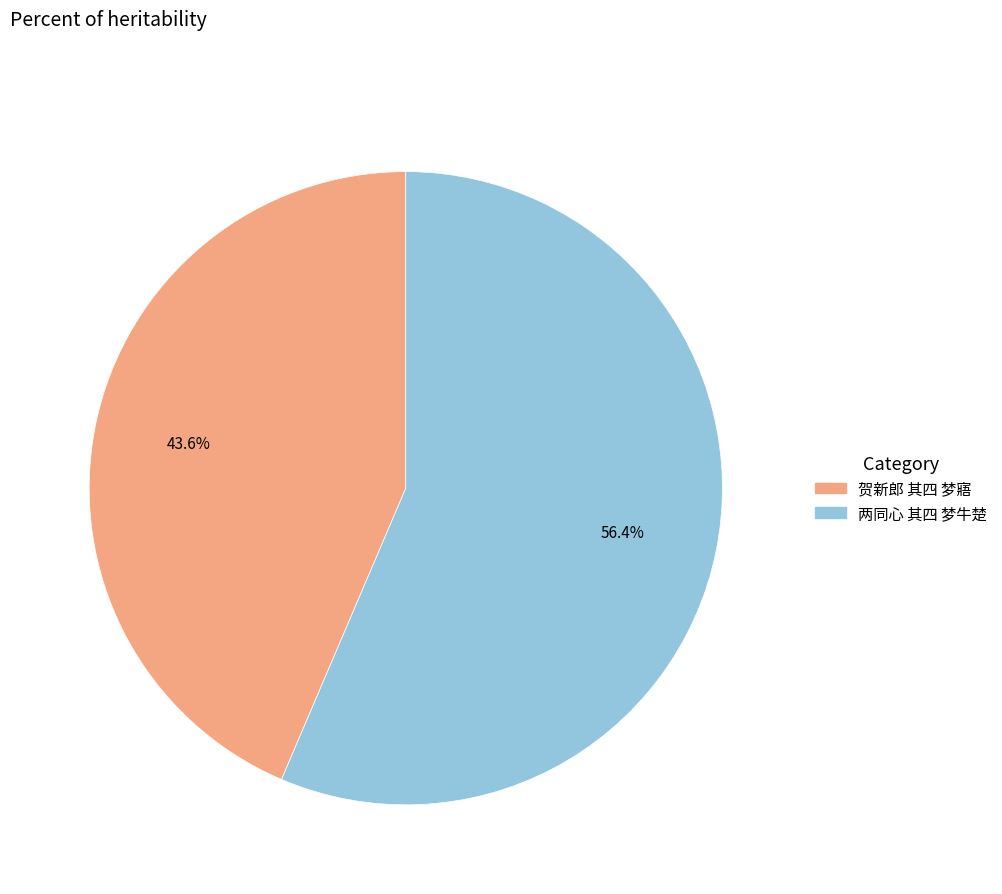

To the nearest percent, what is the average slice percentage?

50%